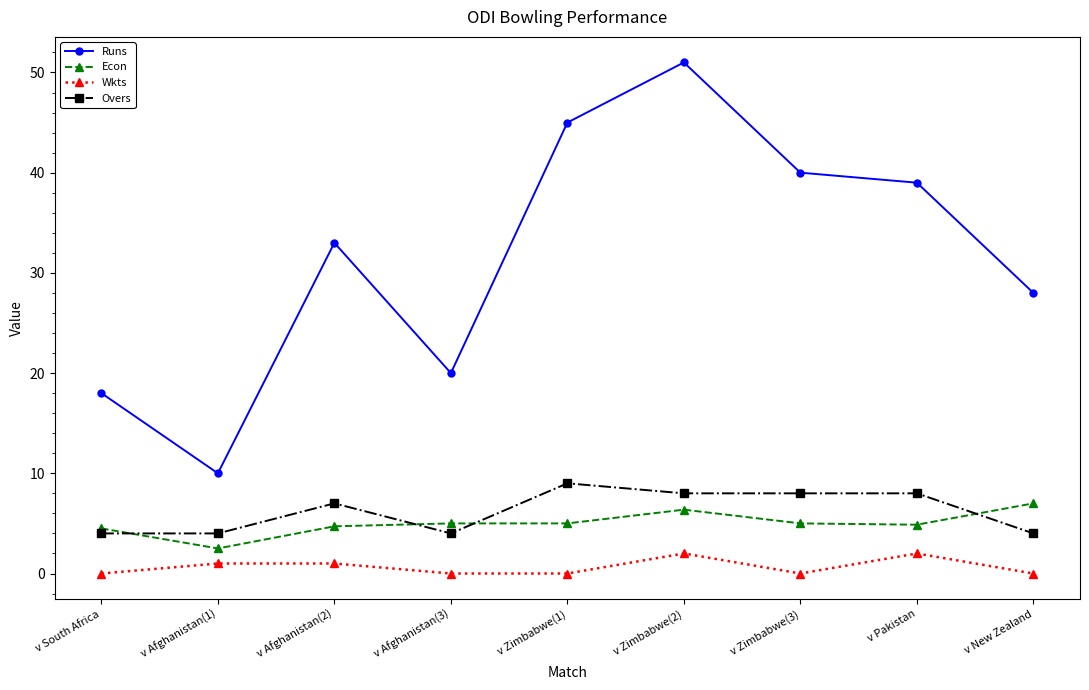

Rank the series at v Zimbabwe(3) from highest to lowest value.

Runs, Overs, Econ, Wkts